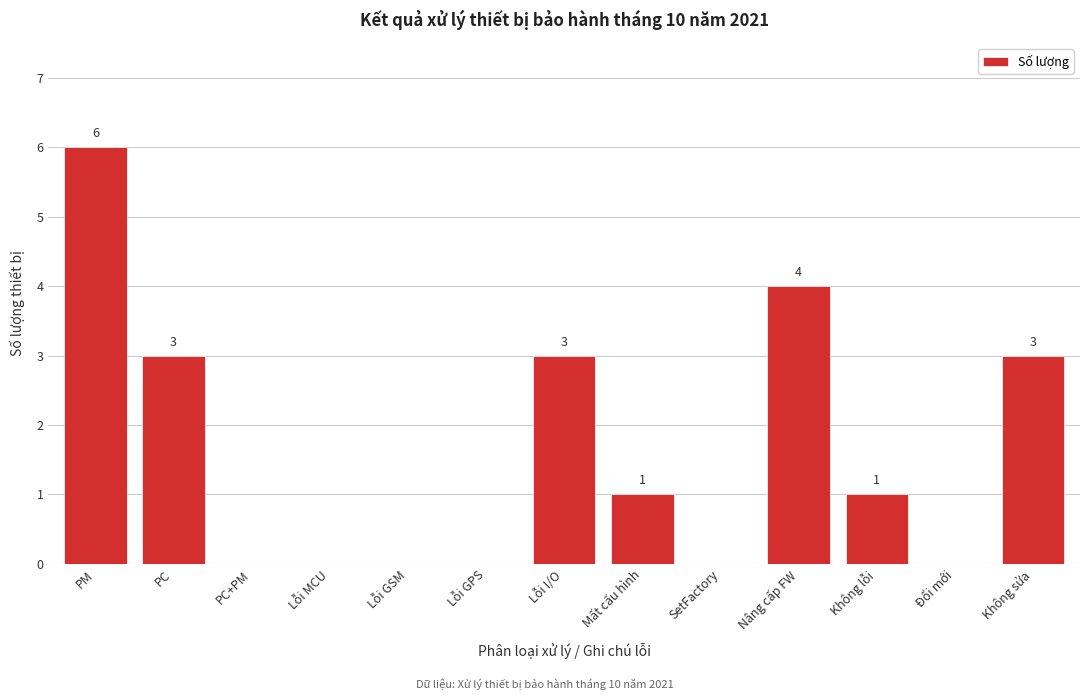

Reading left to right, transcribe all the data shown in this chart.

PM=6	PC=3	PC+PM=0	Lỗi MCU=0	Lỗi GSM=0	Lỗi GPS=0	Lỗi I/O=3	Mất cấu hình=1	SetFactory=0	Nâng cấp FW=4	Không lỗi=1	Đổi mới=0	Không sửa=3